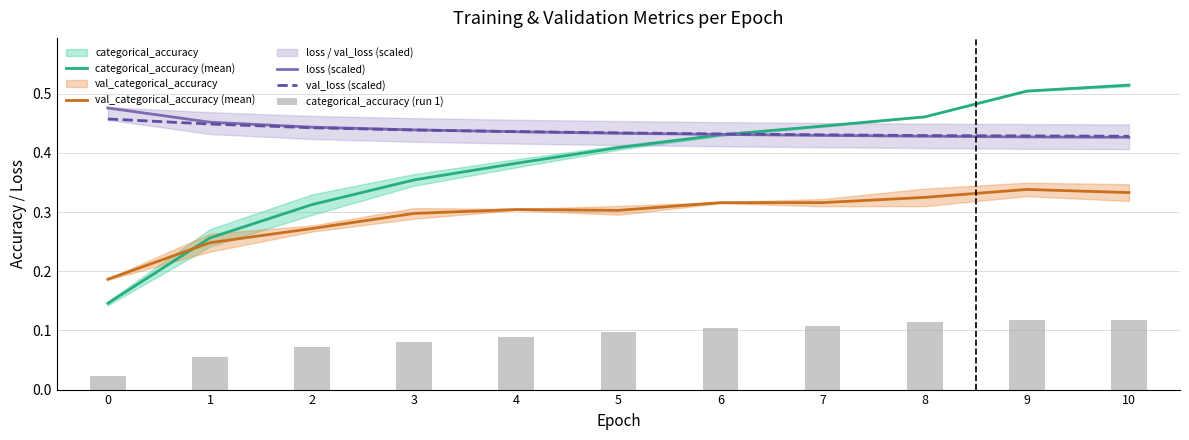

Which category has the highest value in the categorical_accuracy (mean) series?

10